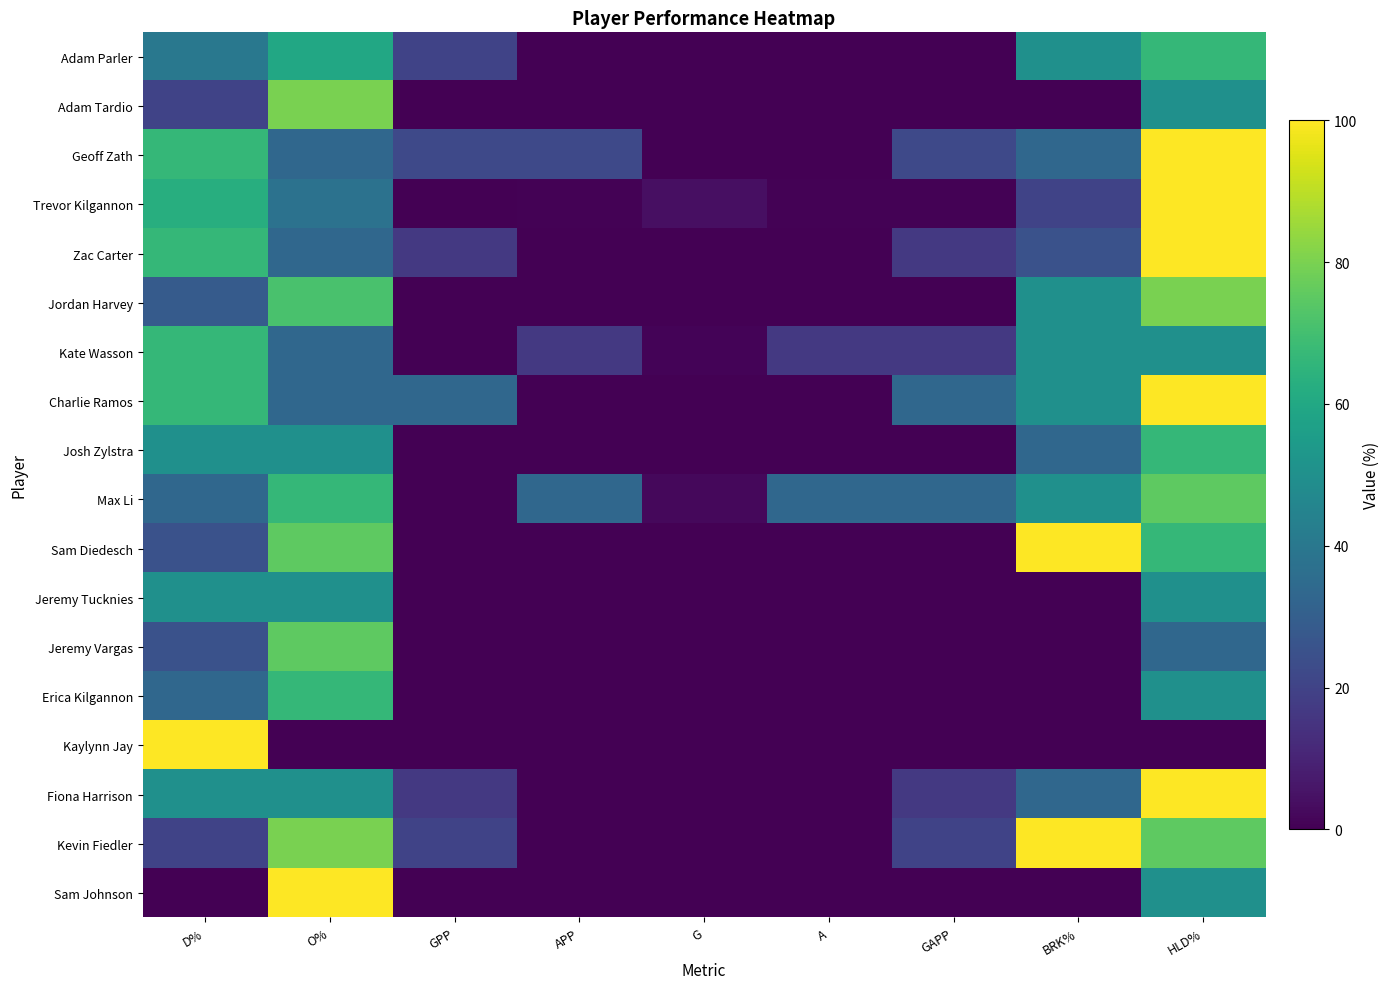

What is the difference between the highest and lowest values at GPP?

33.3